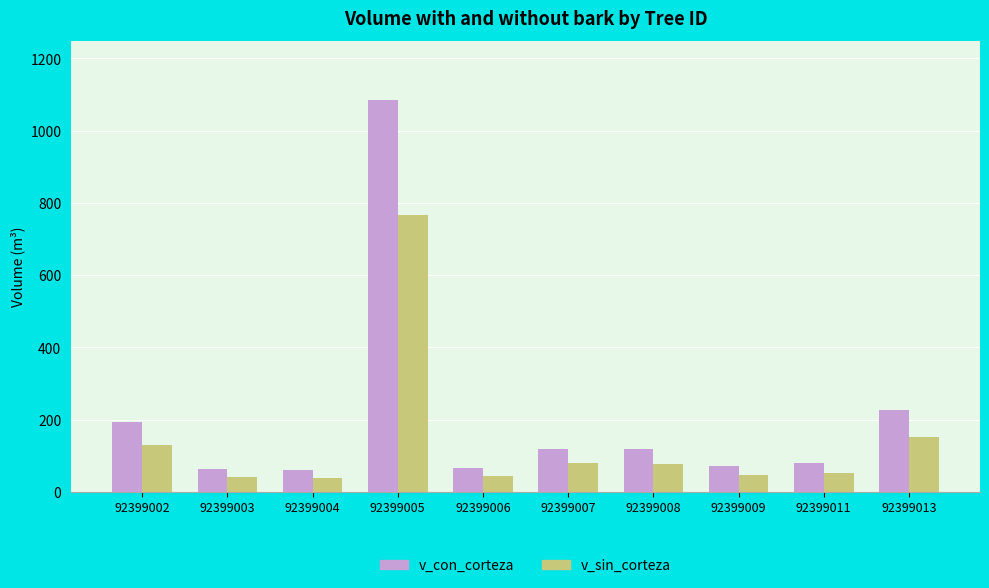

What is the average value of the v_sin_corteza series?

142.3